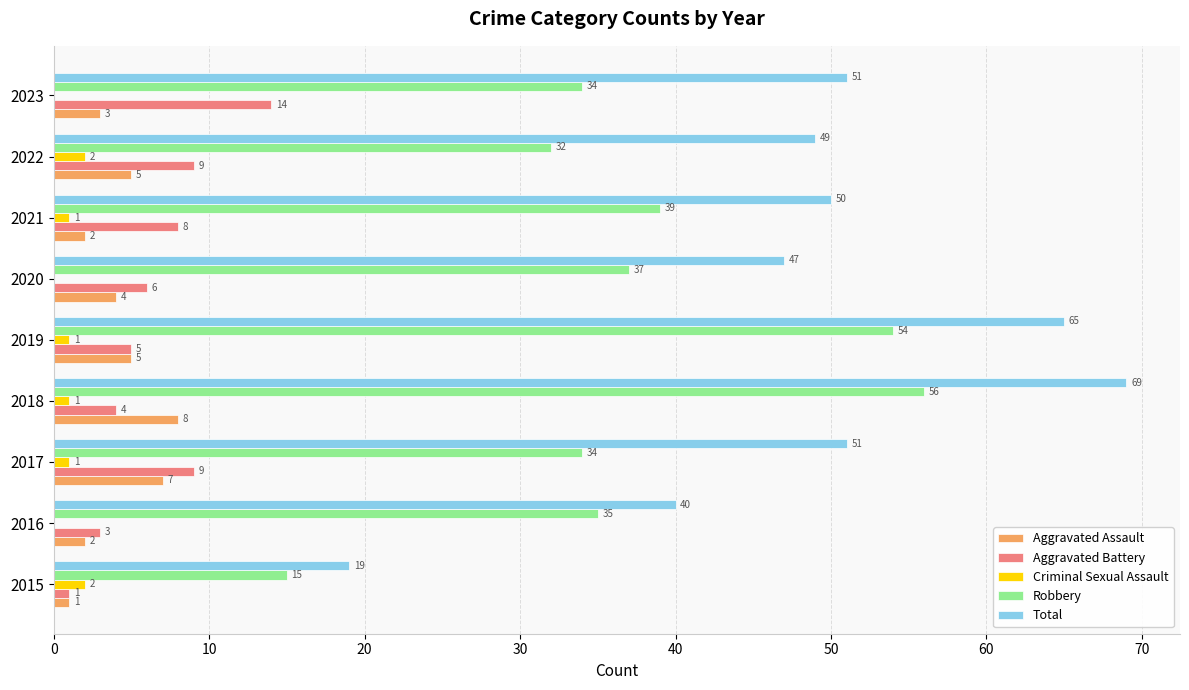

What is the maximum value for Robbery?

56